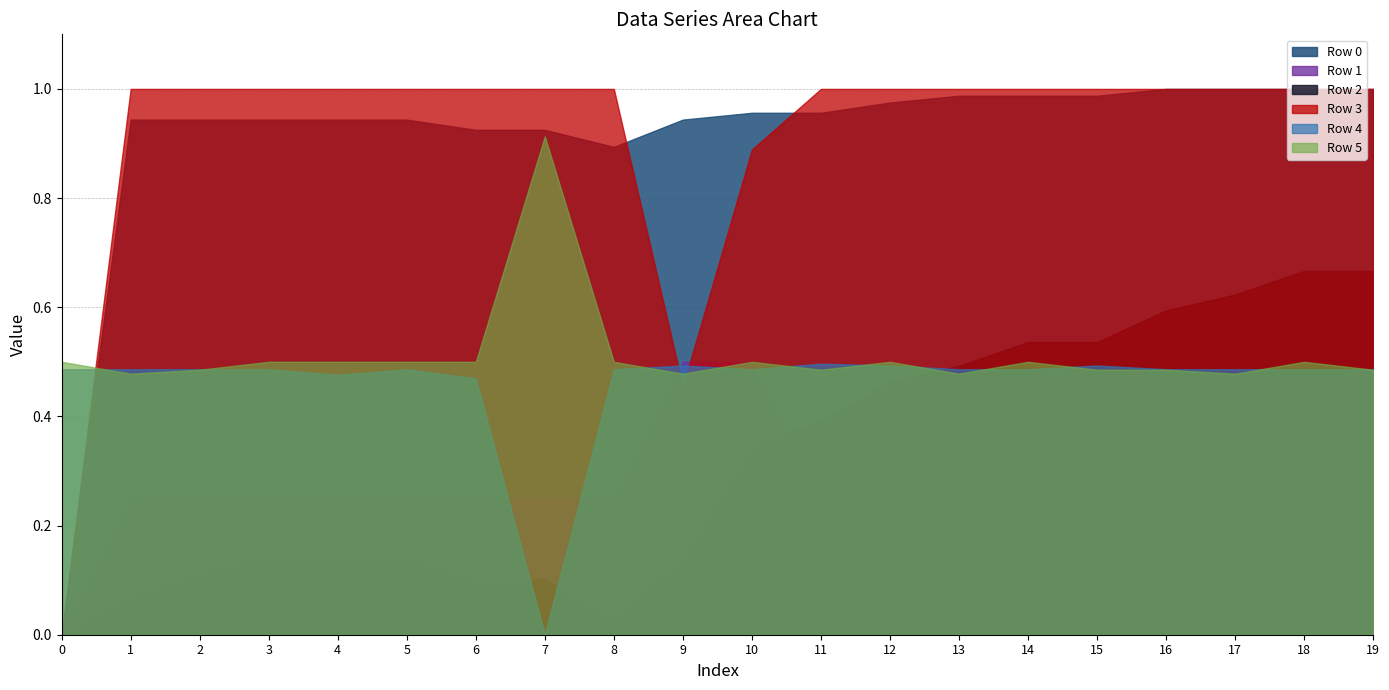

At how many categories does at least one series exceed 0?

20